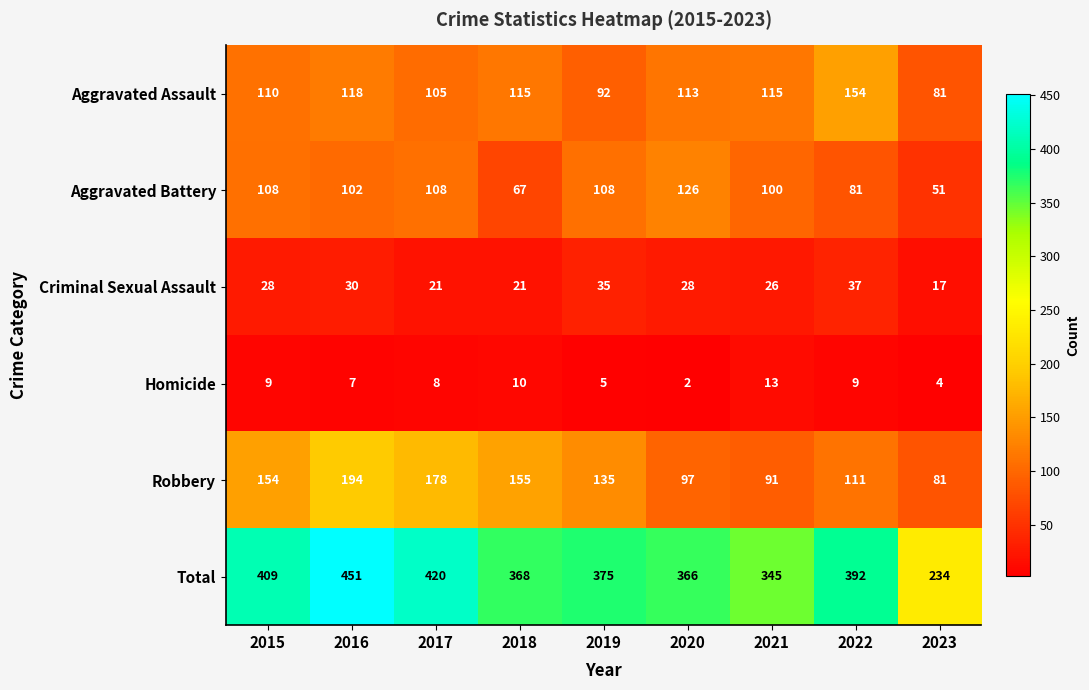

Which series has the largest range (max minus min)?

Total